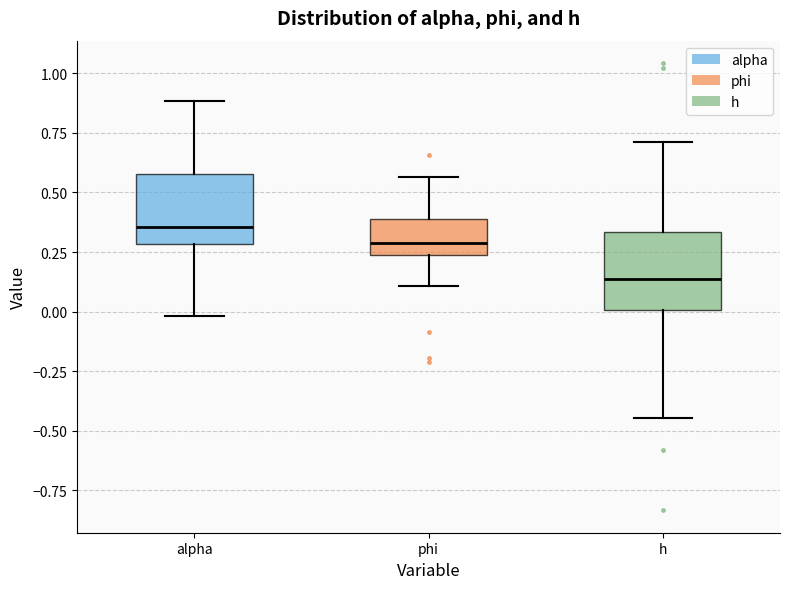

Reading left to right, transcribe this box plot: for each box, give where its median line is, the range the box spans, and where its two whiskers end, as read against the y-axis. The values are not printed on the chart, so give them approximately, as read against the axis.

alpha: median 0.35, box 0.30 to 0.60, whiskers 0.00 to 0.90
phi: median 0.30, box 0.25 to 0.40, whiskers 0.10 to 0.55
h: median 0.15, box 0.00 to 0.35, whiskers -0.45 to 0.70